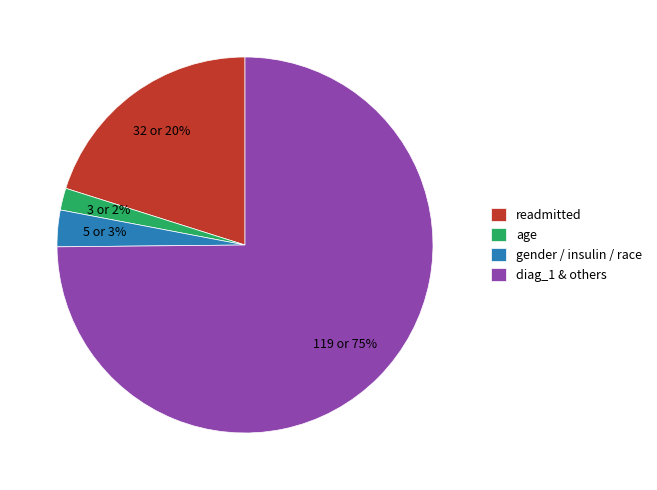

The gender / insulin / race slice represents 3% of the pie. True or false?

True